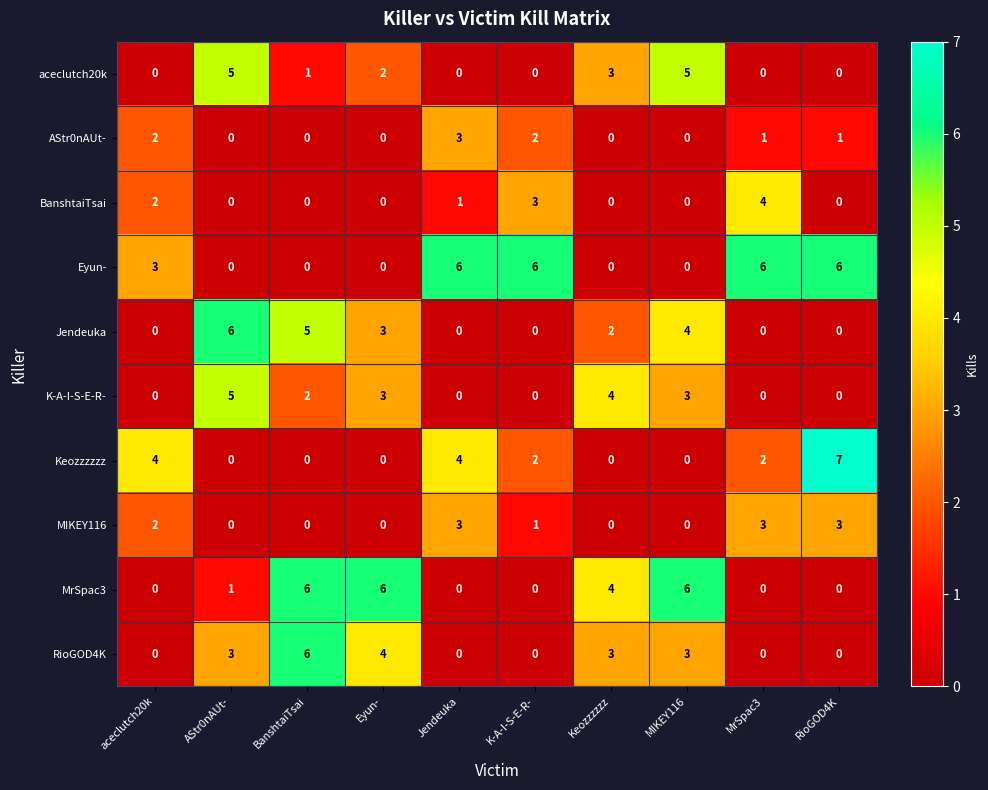

Is it true that Jendeuka equals 0 at K-A-I-S-E-R-?

True